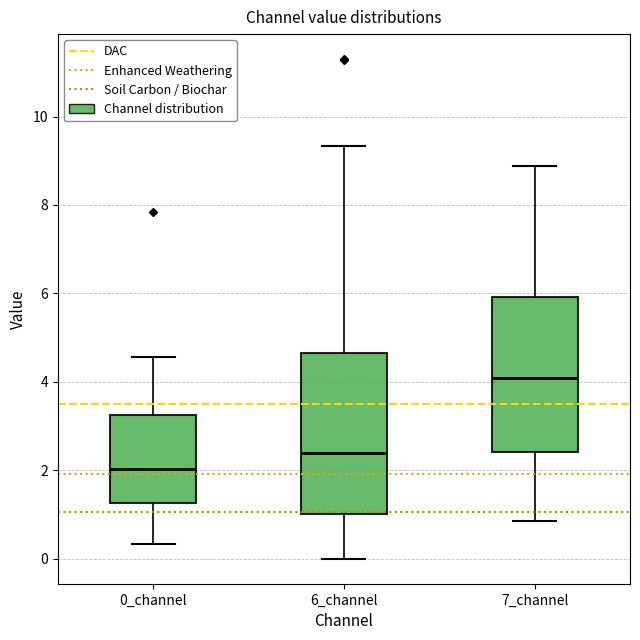

Where does the upper whisker of the box for 7_channel end on the y-axis? The values are not printed on the chart, so give them approximately, as read against the axis.

8.8